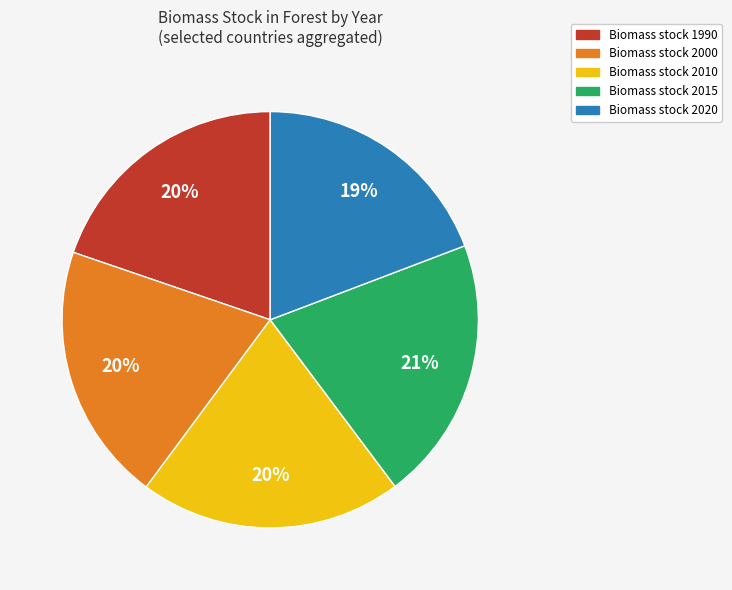

To the nearest percent, what is the average slice percentage?

20%